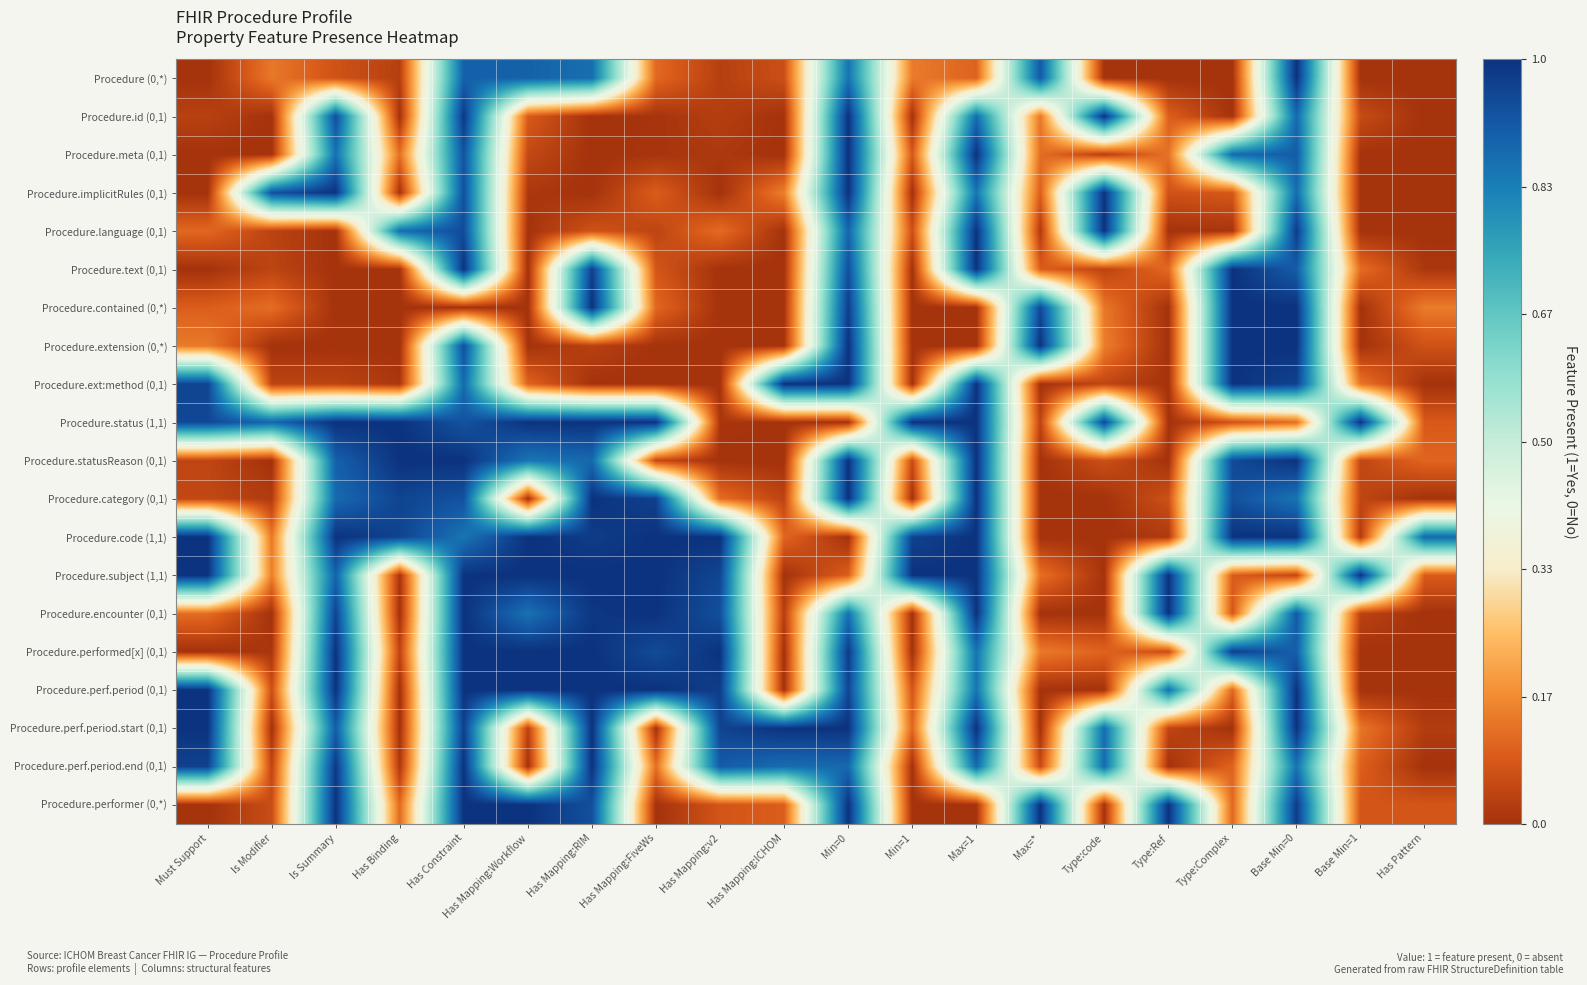

What is the spread (max minus min) of values at Type:Complex?

1.0